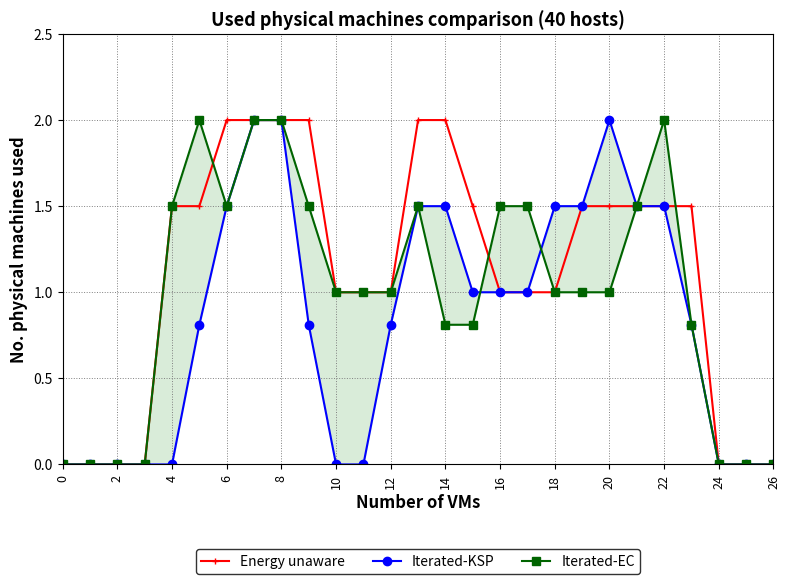

Which series ends up on top after the final intersection of Iterated-EC and Energy unaware?

Energy unaware